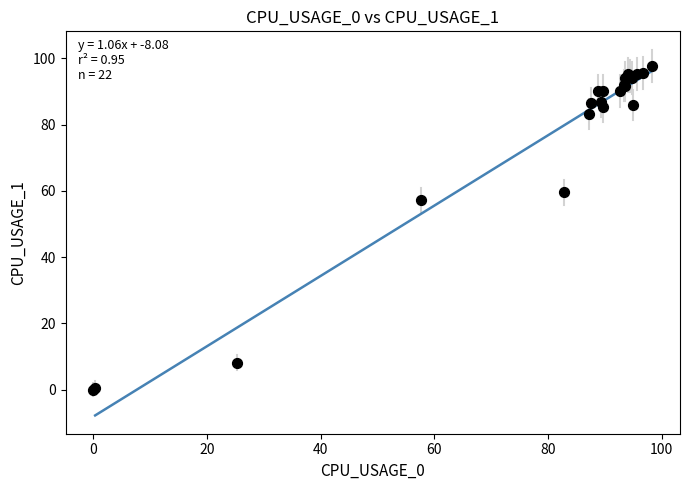

What Y value in the scatter plot is closest to 48?

57.2